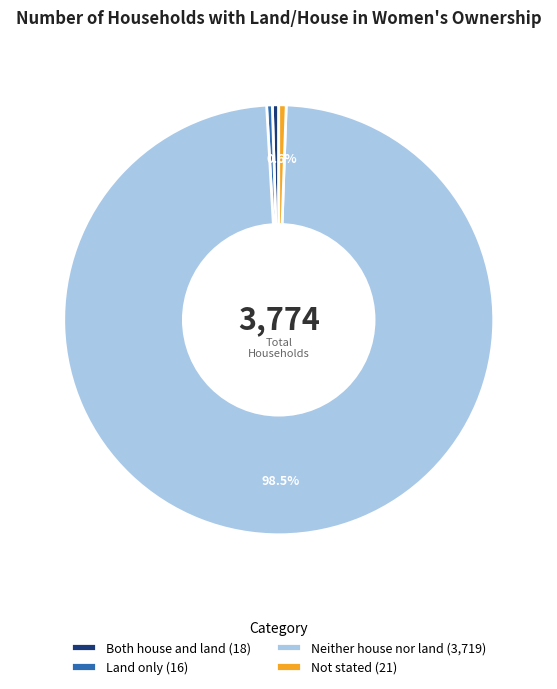

Is there a majority slice in this chart?

Yes